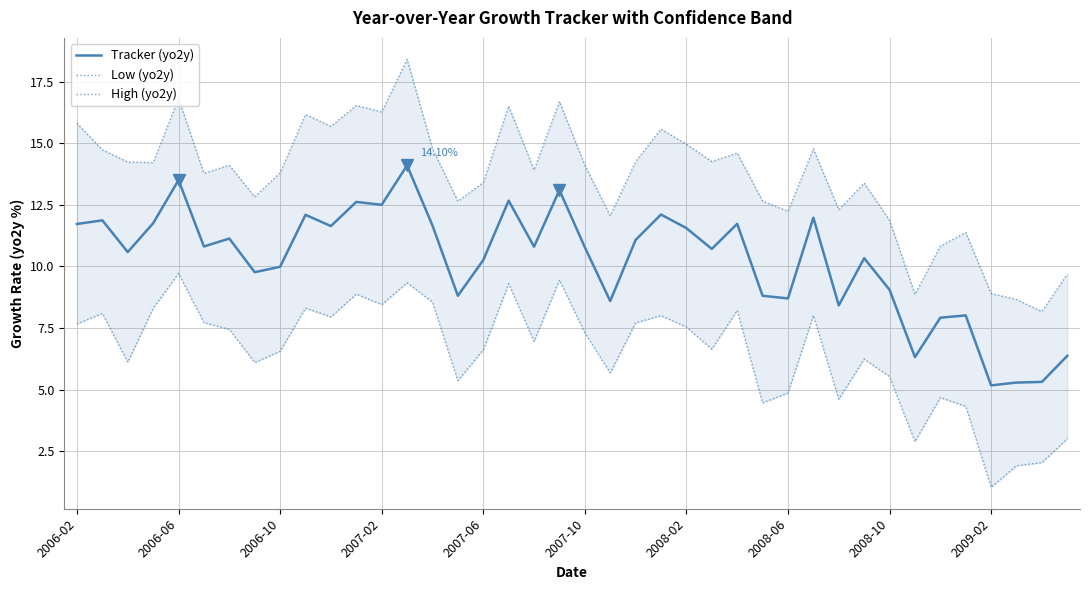

How many interior local valleys does the Low (yo2y) series have?

12